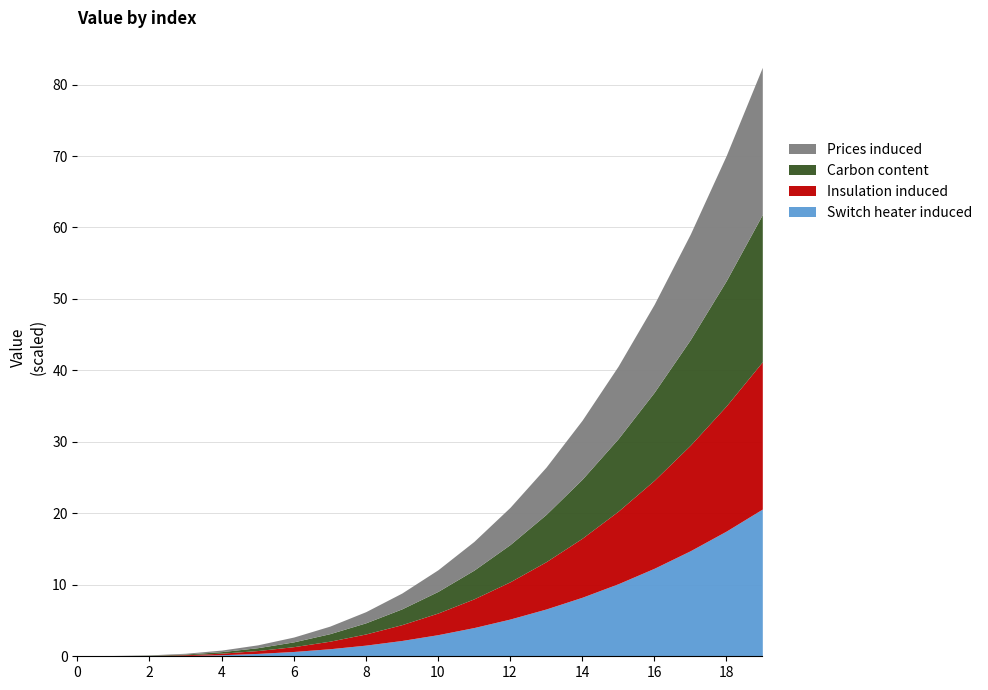

True or false: 100 and 98 intersect in this chart.

False